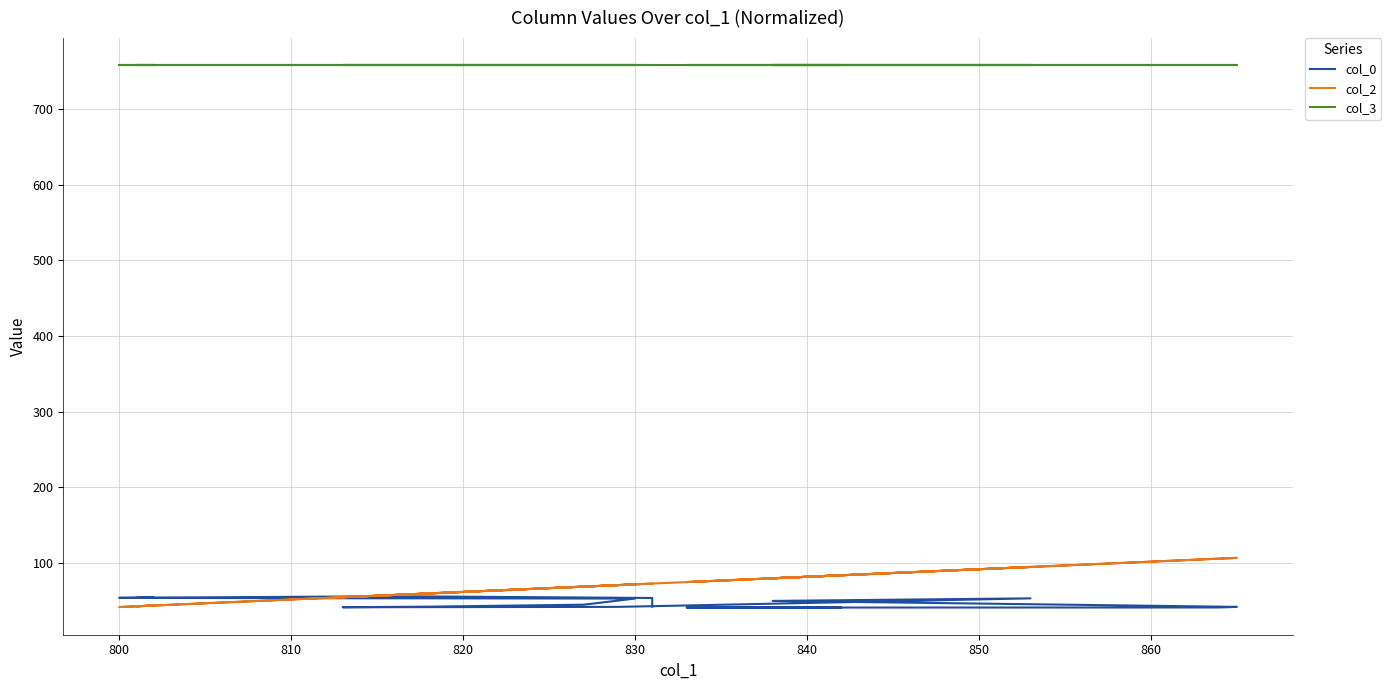

How many lines are shown in the chart?

3